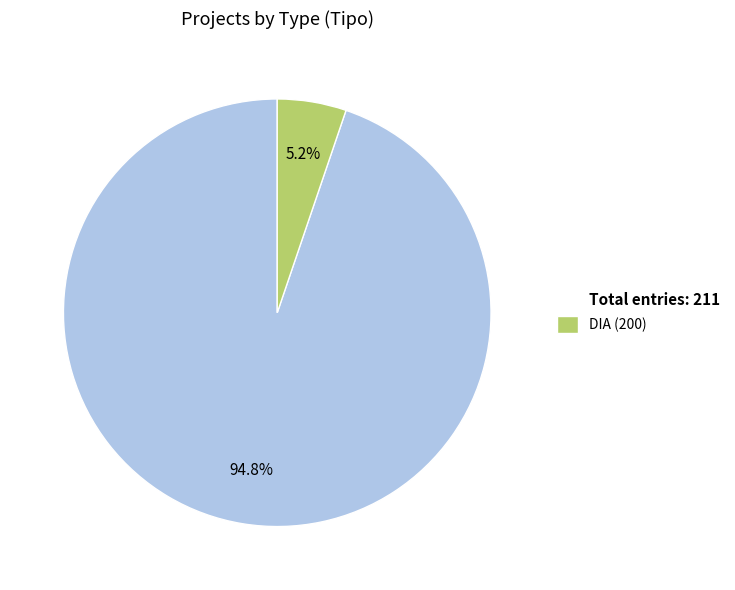

Which category has the smallest portion of the pie?

DIA (200)